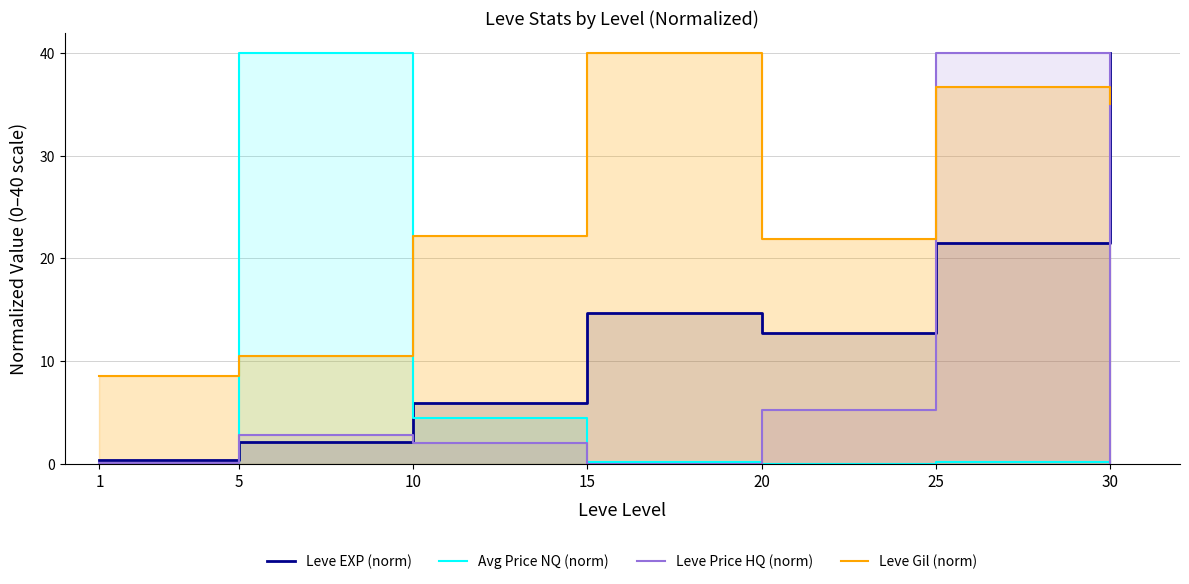

Which series has the widest spread of values?

Leve Price HQ (norm)